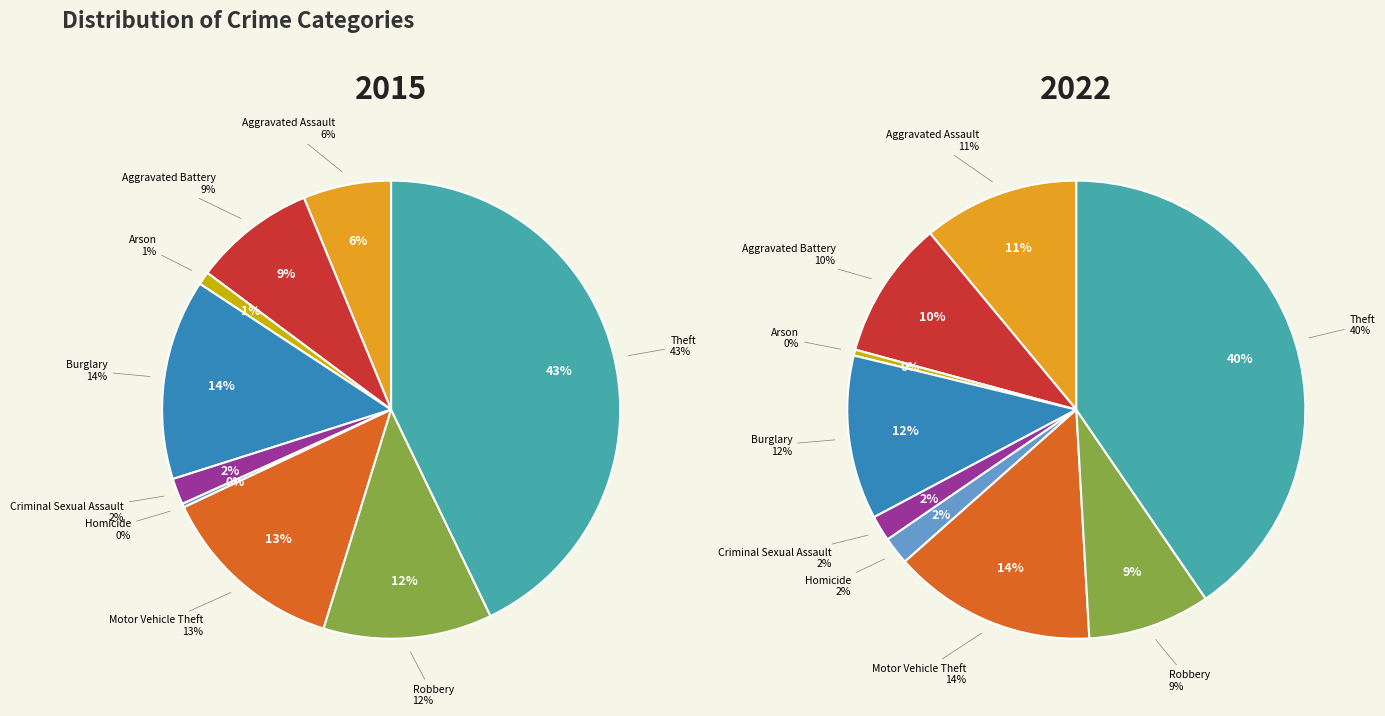

How many segments does this pie chart have?

9